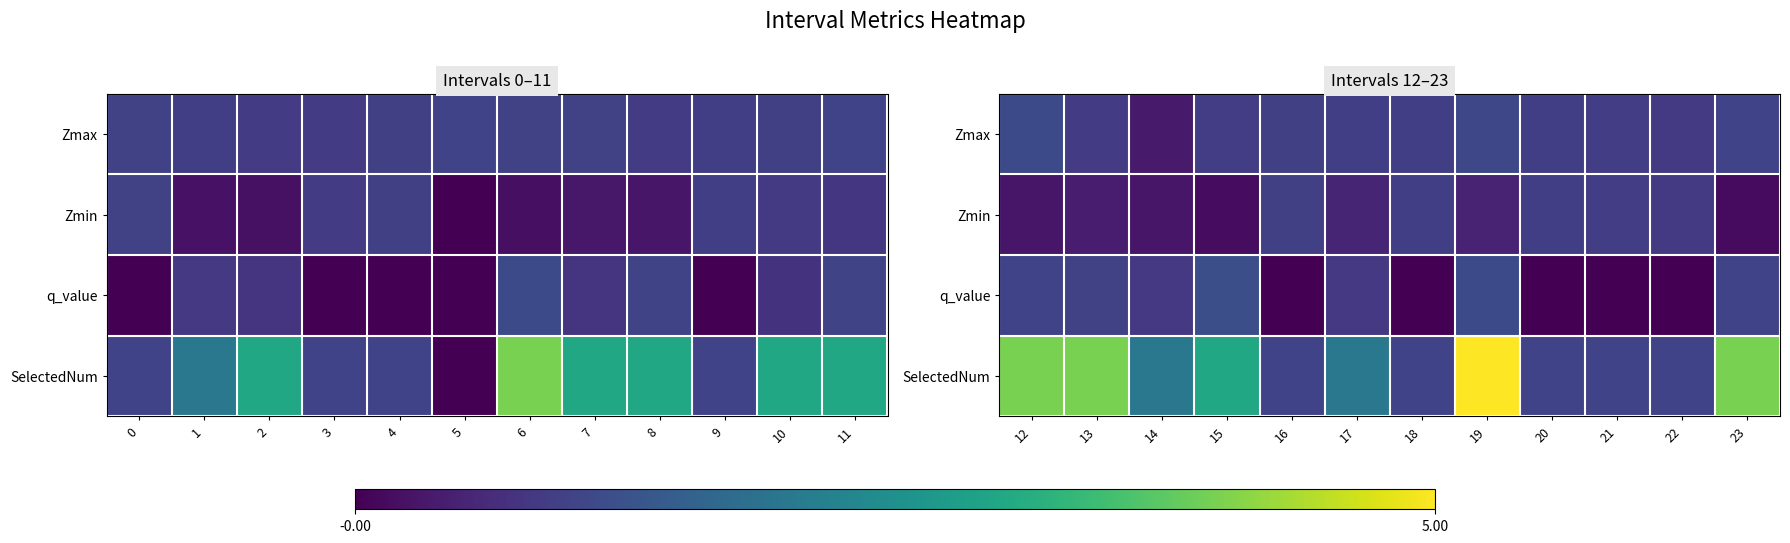

How many data points in q_value are above 0?

7